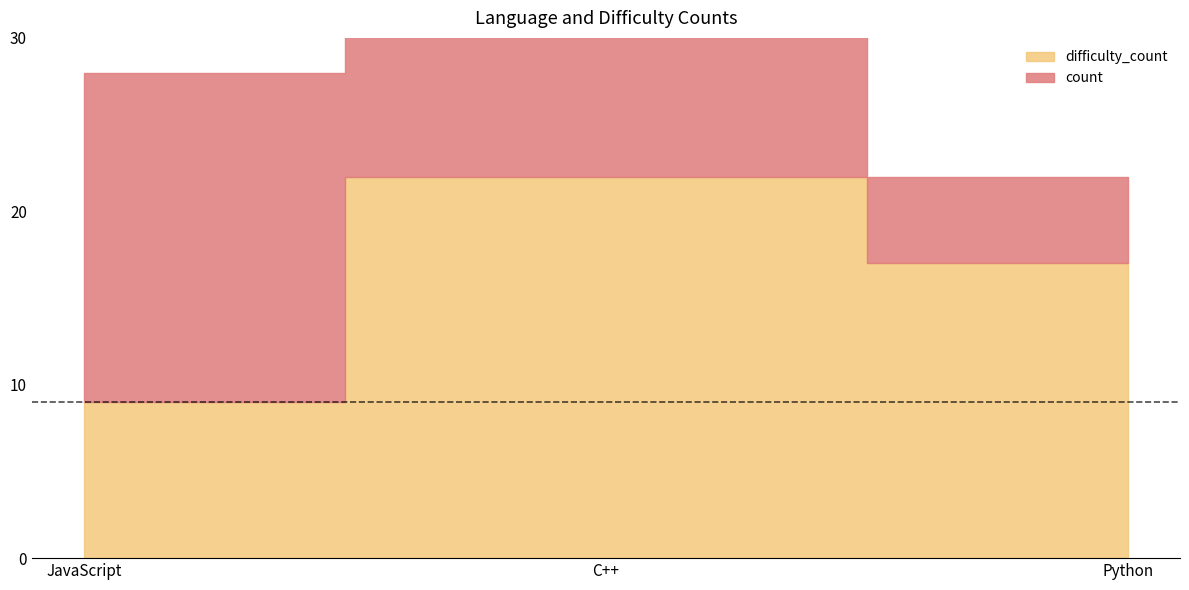

True or false: the data shows 22 at C++.

True